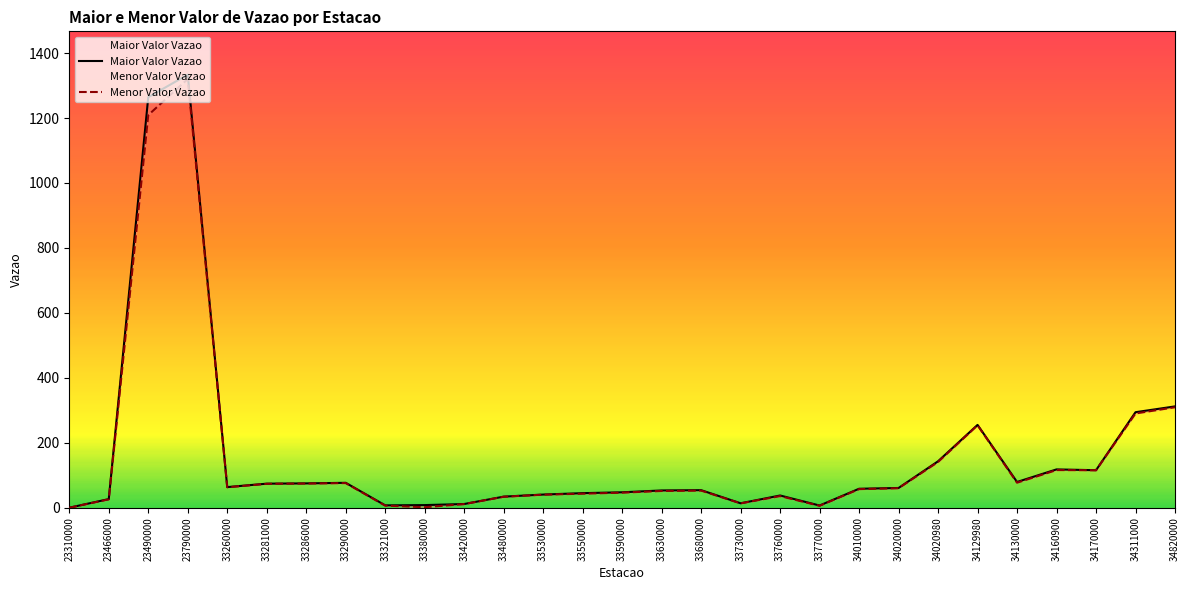

How many values in the Menor Valor Vazao series exceed 57?

15